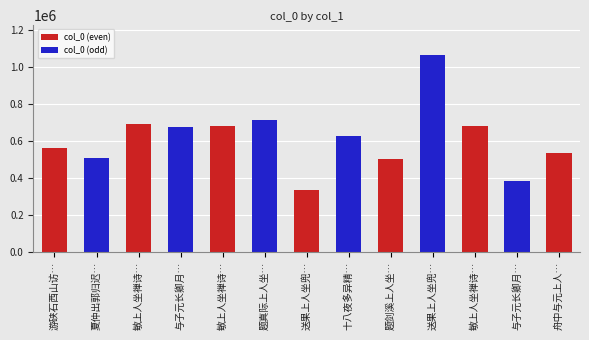

The chart shows a value of 562156 at 游硖石西山访…. True or false?

True